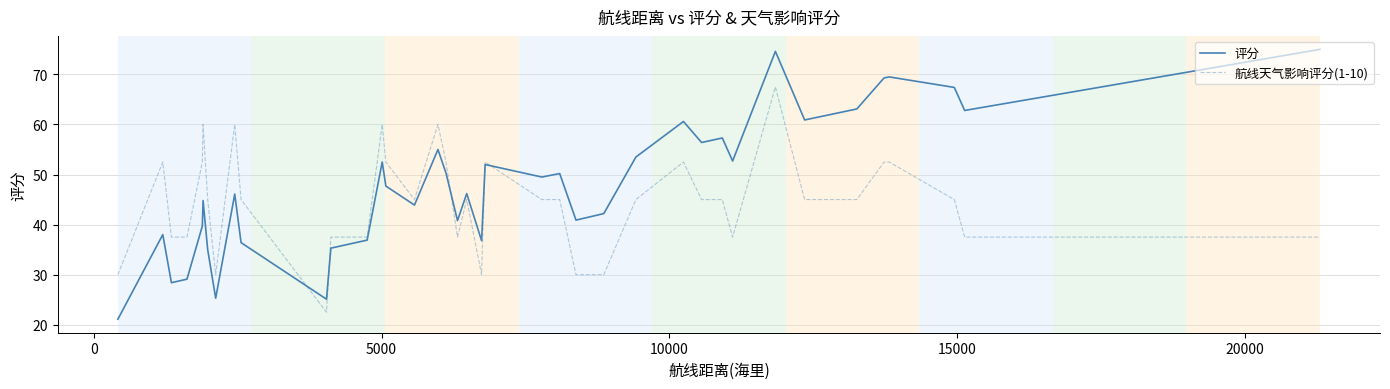

Which series has the largest range (max minus min)?

评分